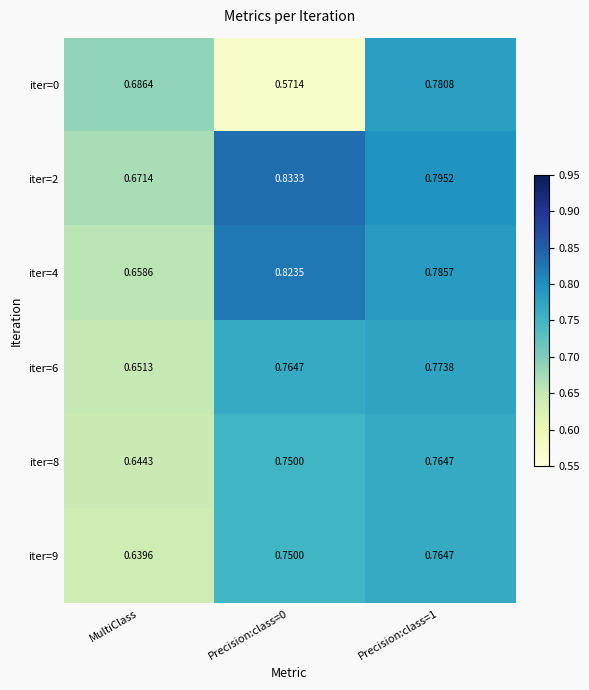

Is the value of iter=9 at MultiClass greater than the value of iter=4 at Precision:class=0?

No